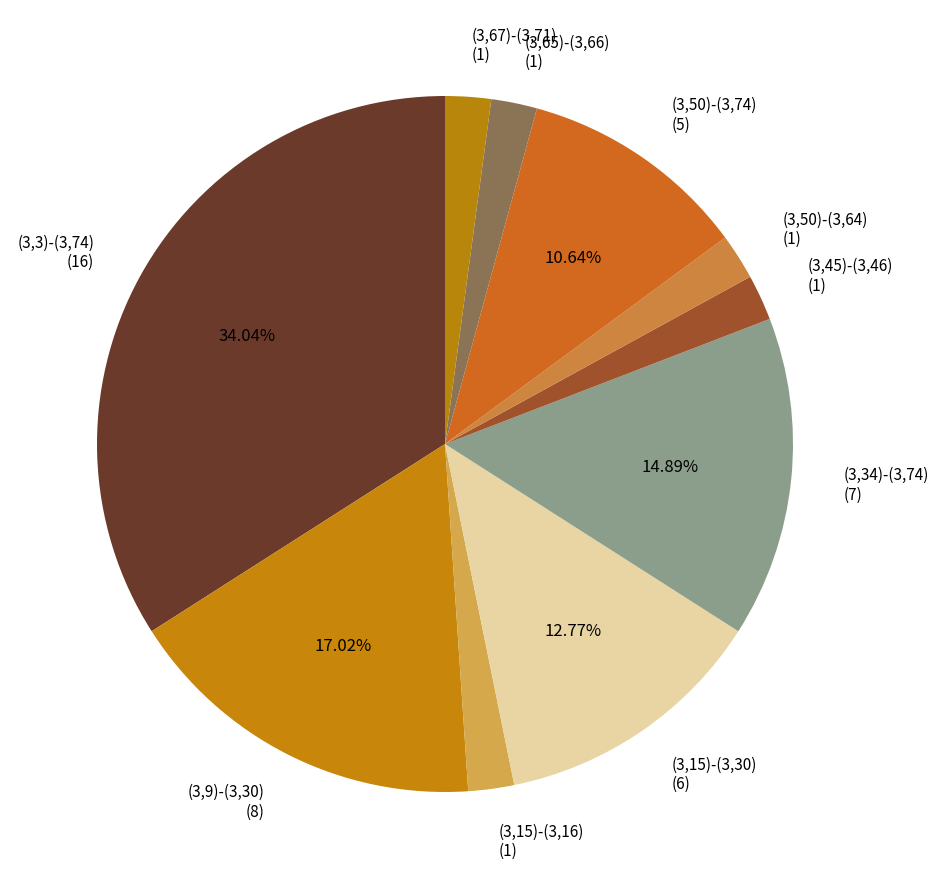

What percentage is the (3,15)-(3,30) slice, to the nearest percent?

13%